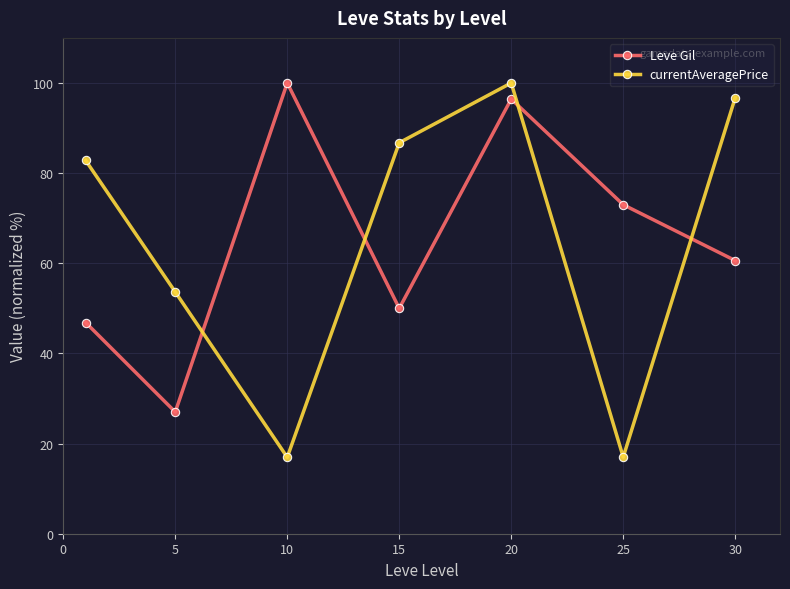

What is the difference between the second highest and minimum values in the Leve Gil series?

69.4